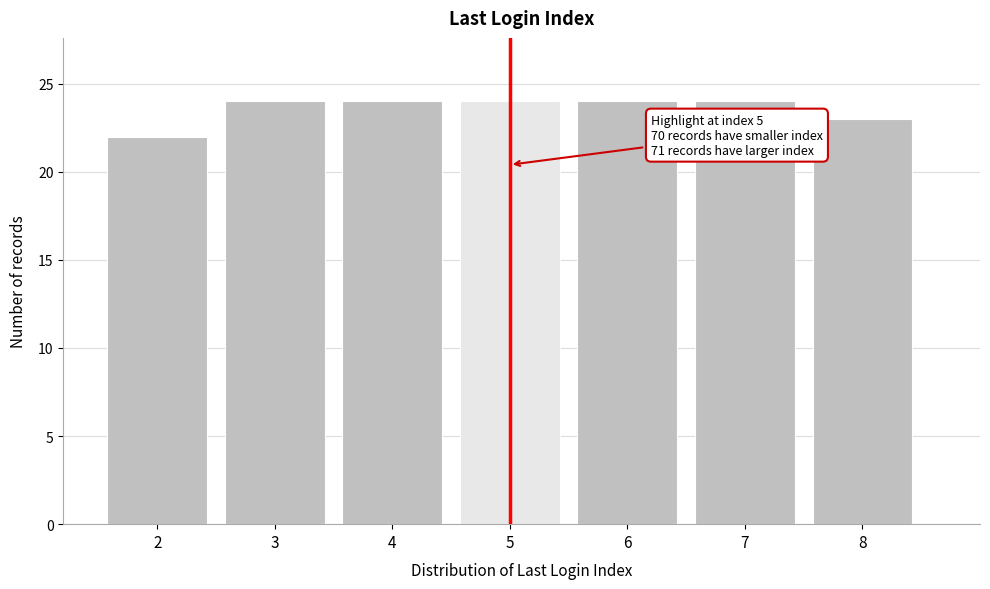

Reading right to left, list all the values displayed in this chart.

8=23	7=24	6=24	5=24	4=24	3=24	2=22